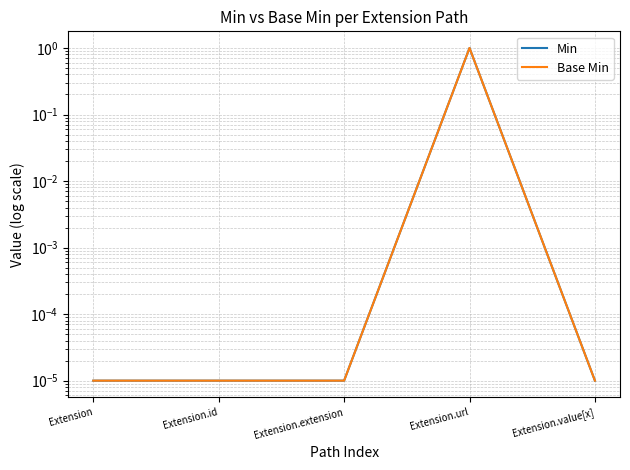

Where is the first local maximum for Base Min?

Extension.url